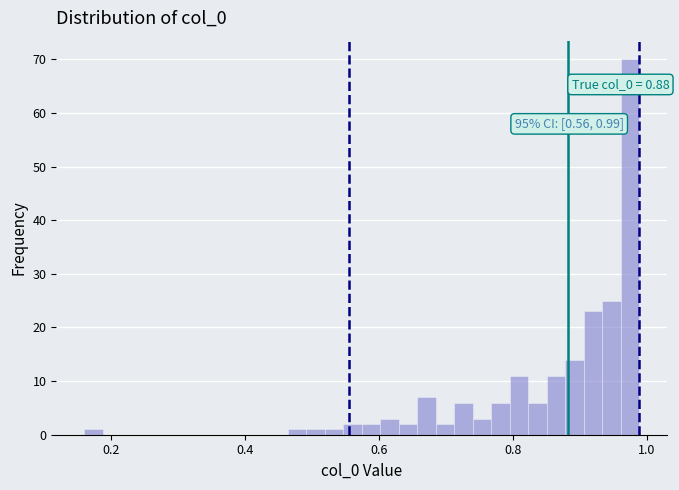

Around what value on the x-axis is the tallest bar? Give the approximate position of its centre, as read against the axis.

0.98